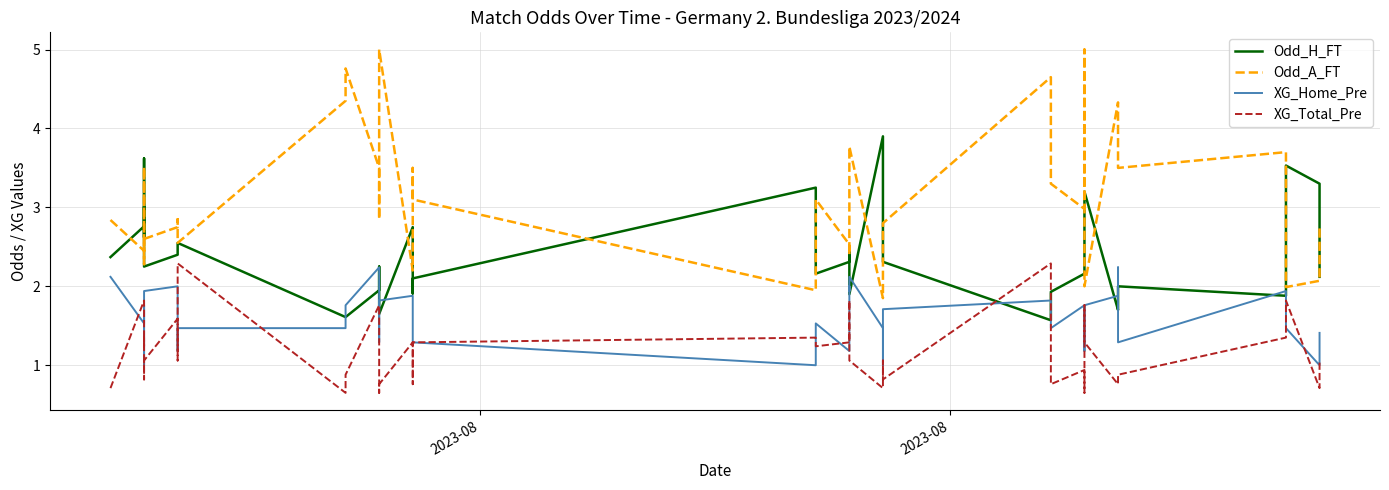

Does the chart display data point markers on the line(s)?

No